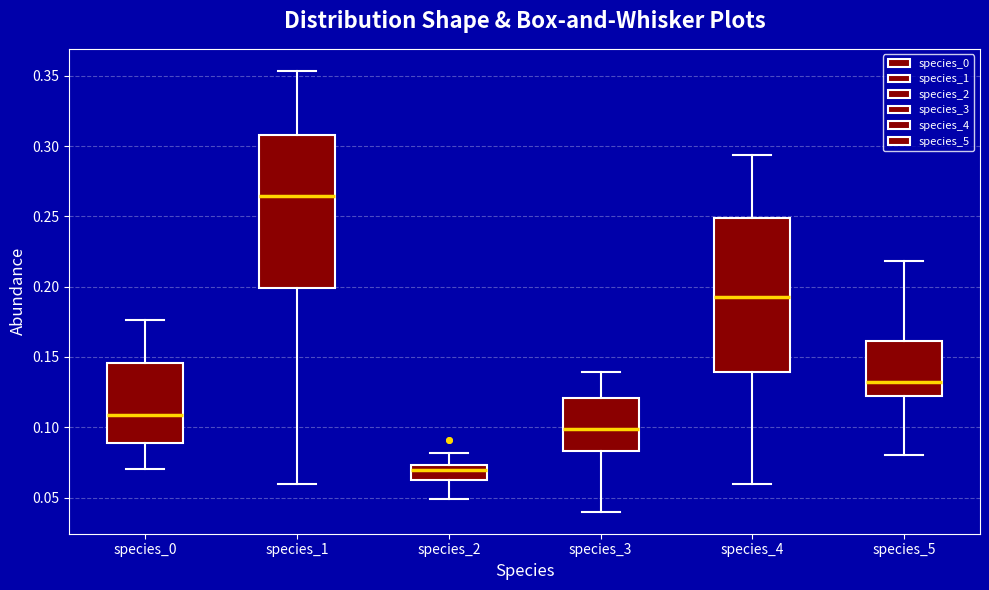

Which box has the highest median line?

species_1